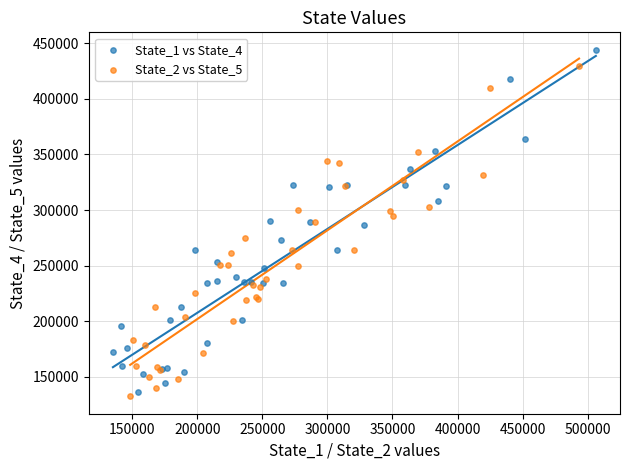

What are all the series names shown in the legend?

State_1 vs State_4, State_2 vs State_5